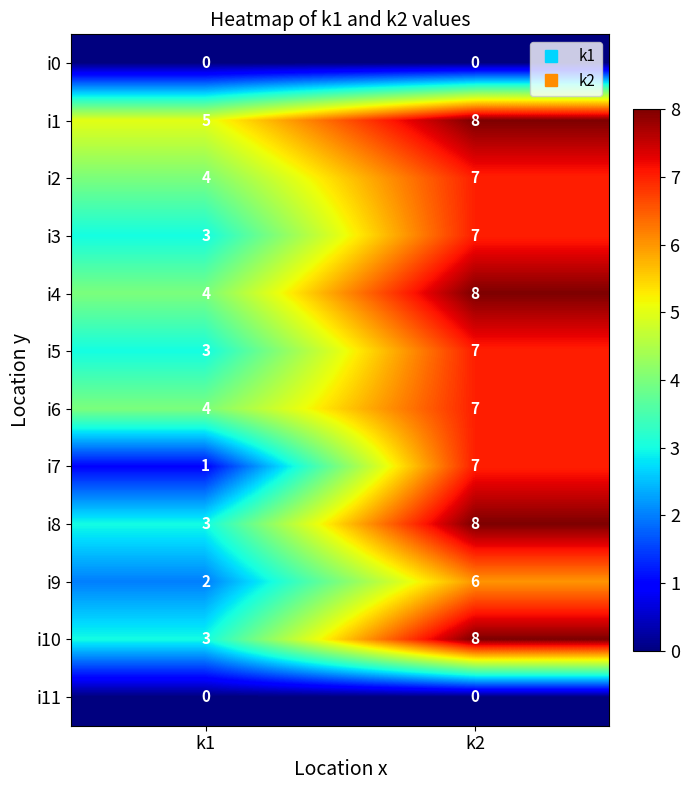

True or false: i1 has a value of 5 at k1.

True